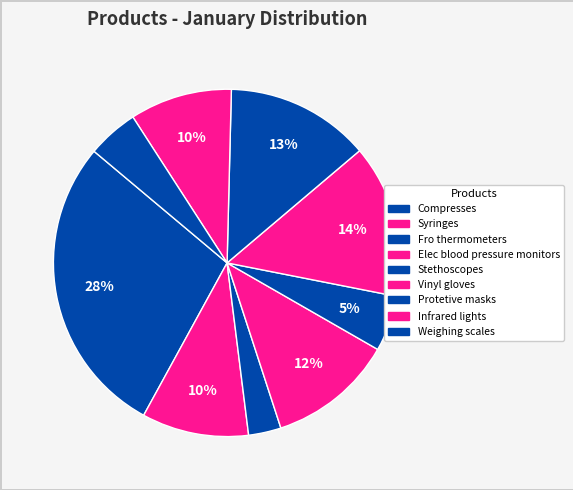

How many segments does this pie chart have?

9